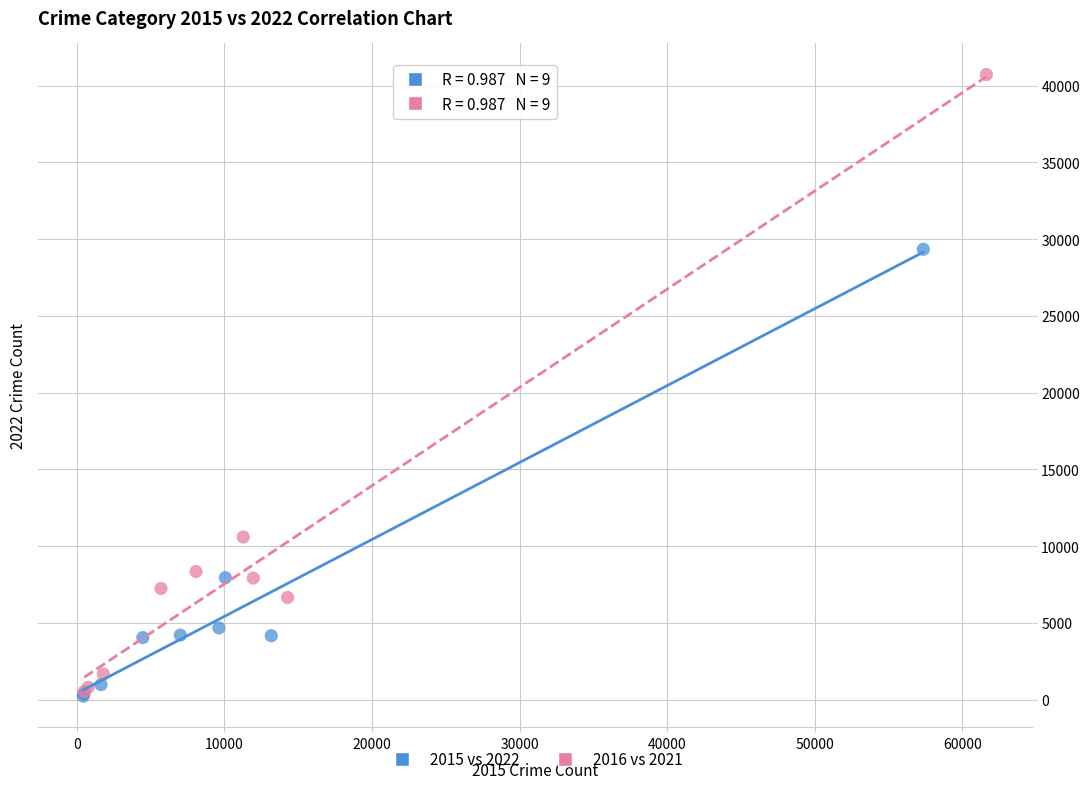

Which series reaches the maximum Y coordinate?

2016 vs 2021